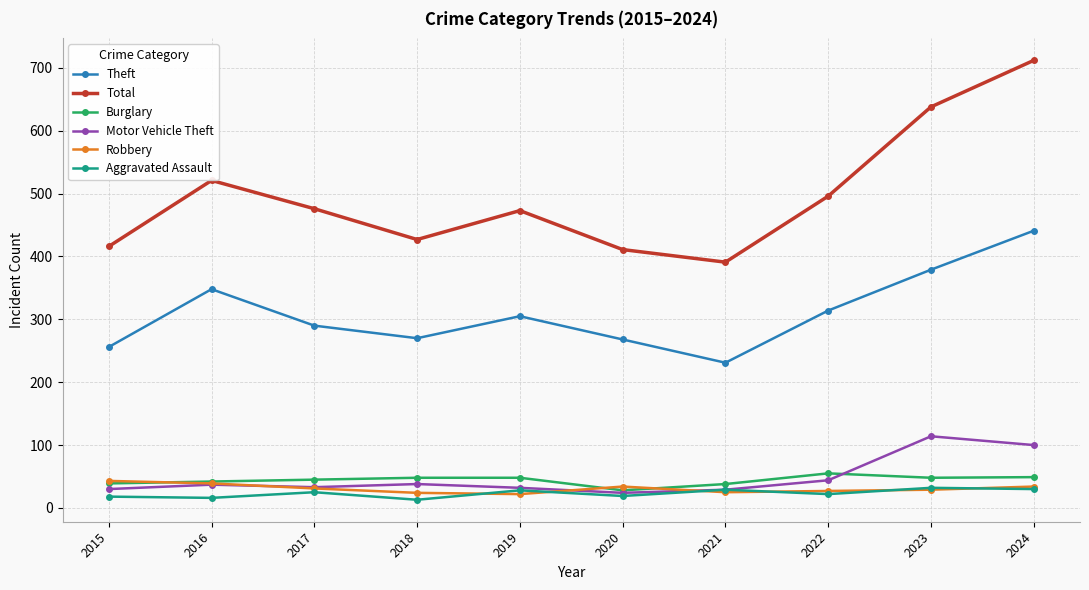

Count the number of categories in the chart.

10